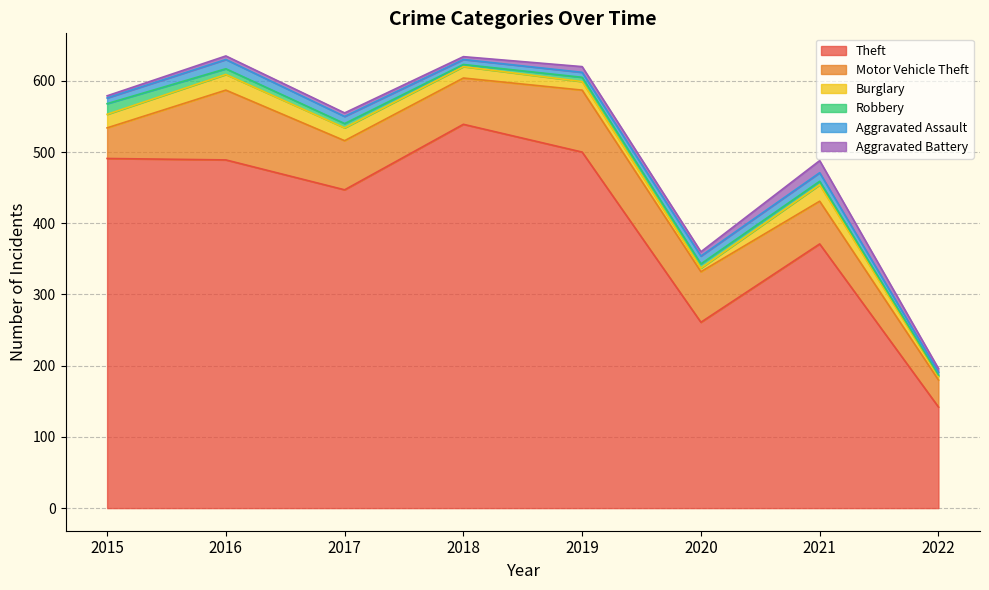

What is the difference between the second highest and second lowest values in the Aggravated Battery series?

4